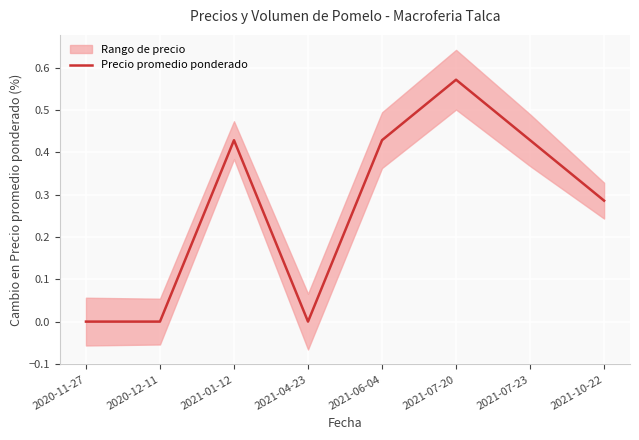

Which label corresponds to the smallest value in the chart?

2020-11-27